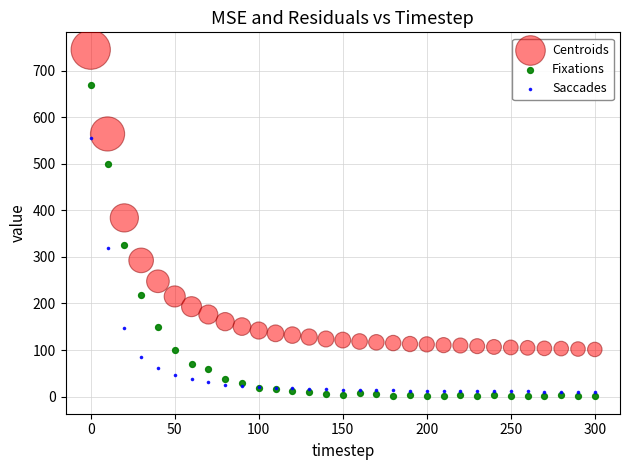

What are all the series names shown in the legend?

Centroids, Fixations, Saccades